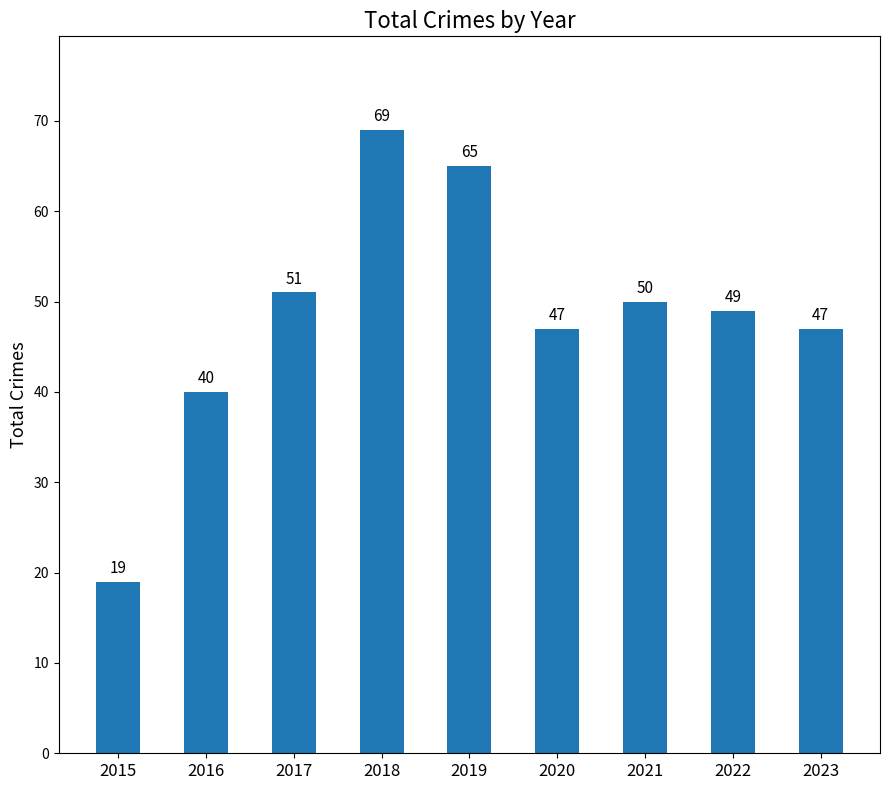

What is the ratio of the value at 2017 to the value at 2023?

1.1